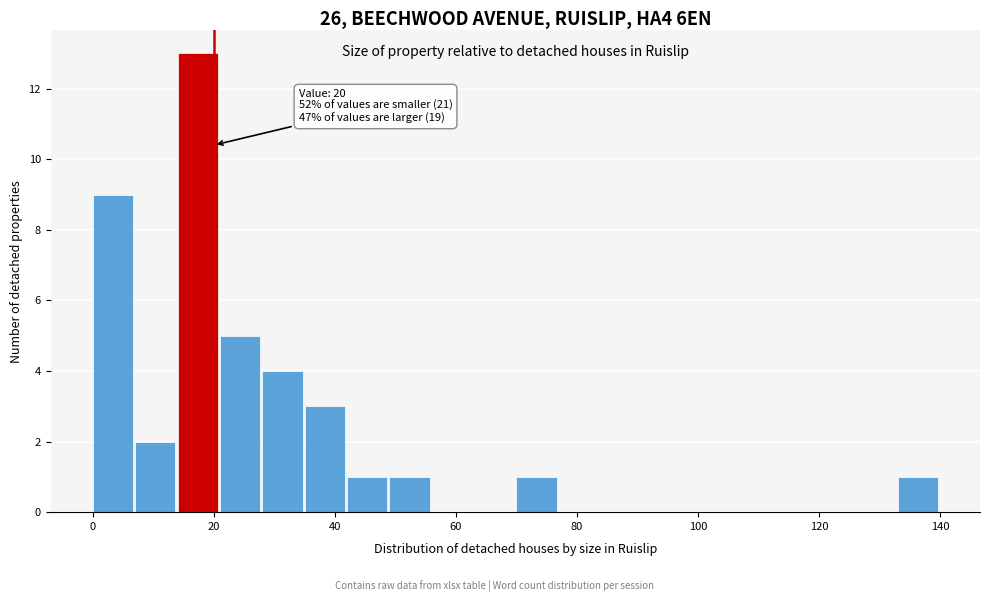

Read against the x-axis, roughly where is the centre of the tallest bar?

18